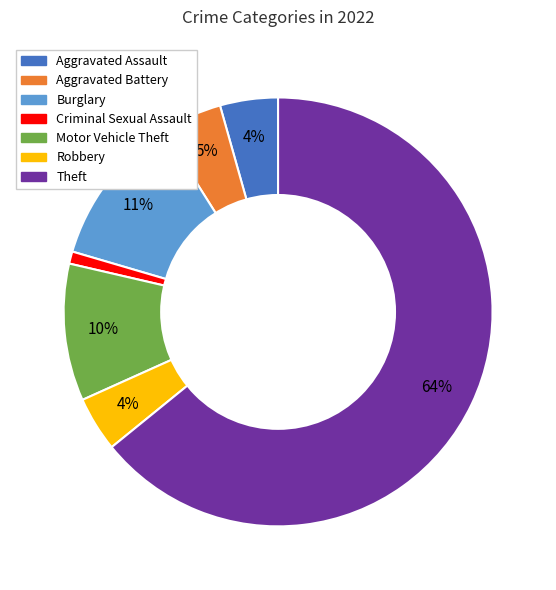

Count the number of slices in the pie.

7